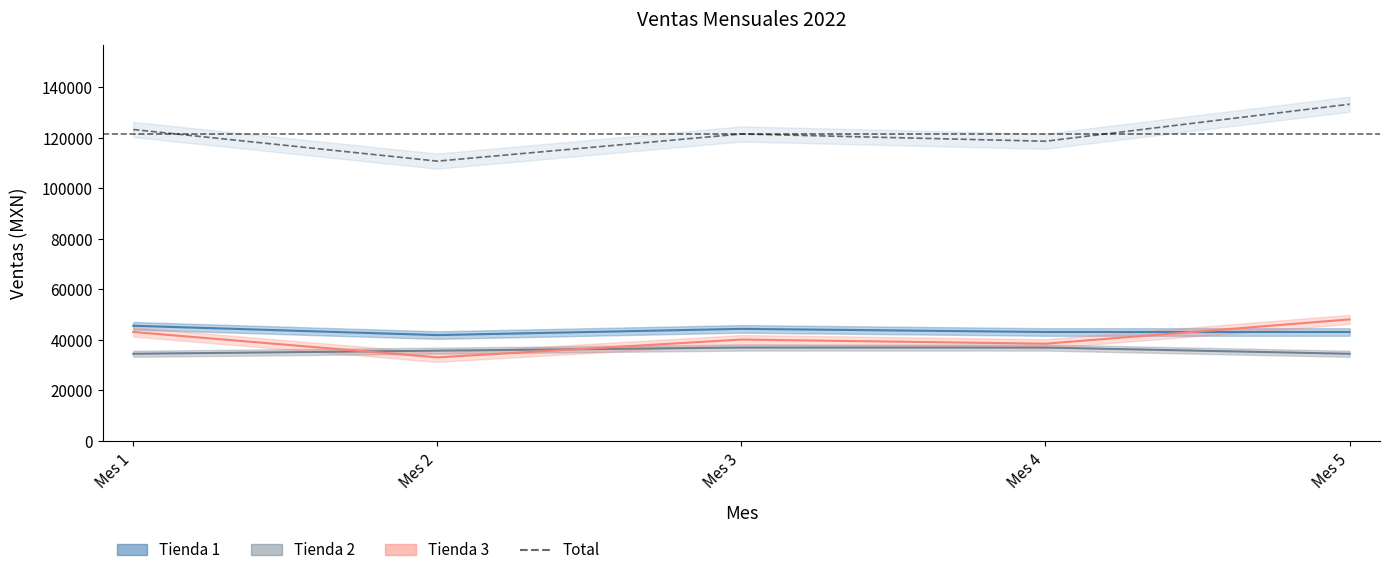

At which label is the value closest to 121947?

Mes 3